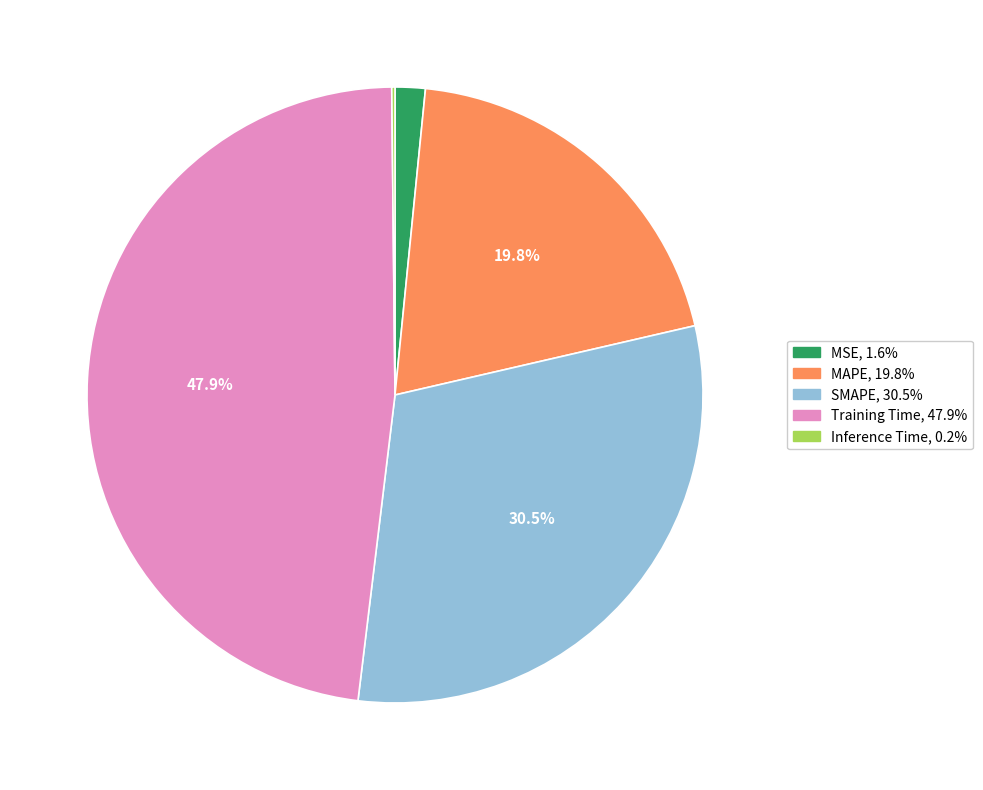

Is it true that SMAPE is 18% of the pie?

False